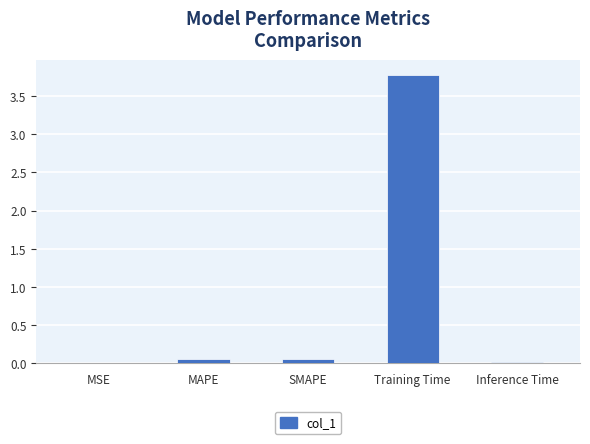

What is the sum of all values?

3.9